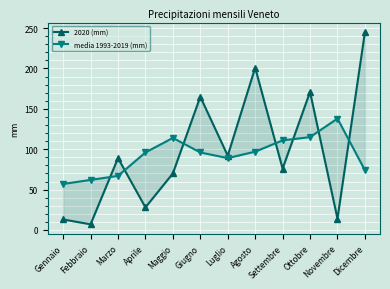

What is the difference between the highest and lowest values at Ottobre?

56